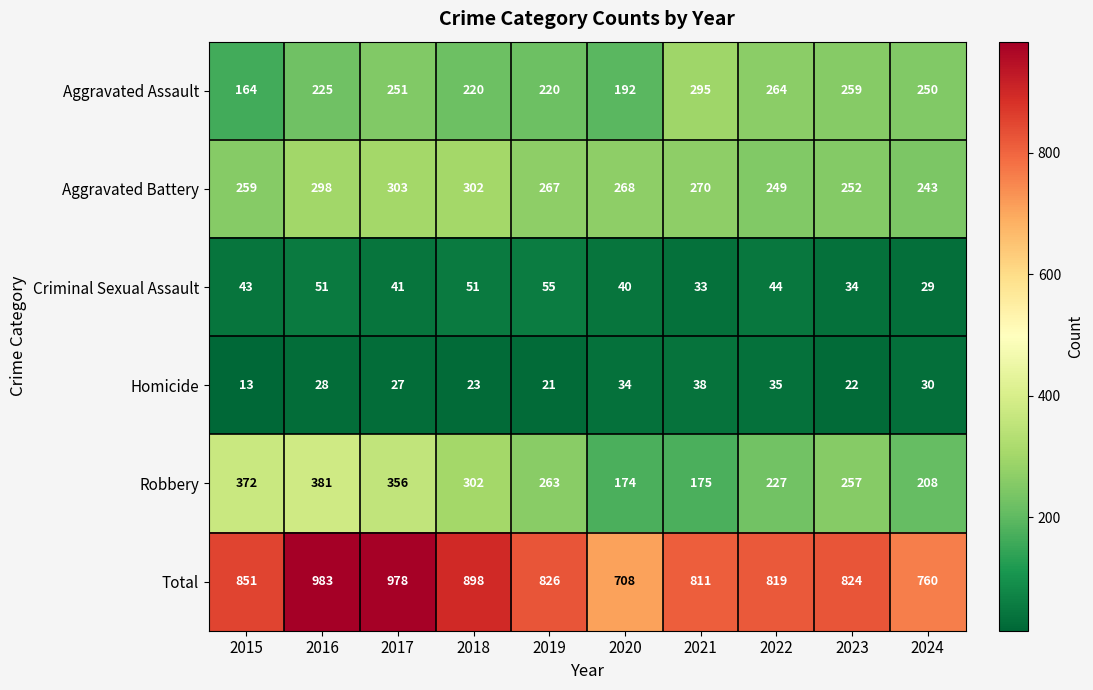

True or false: Homicide has a value of 13 at 2015.

True